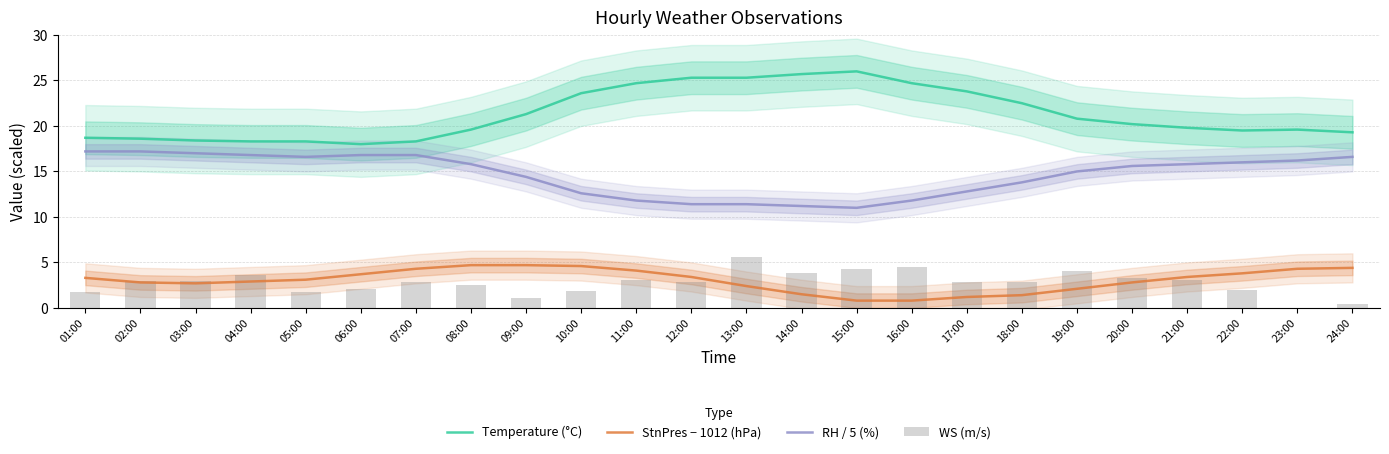

The Temperature (°C) series shows 39.2 at 12:00. True or false?

False